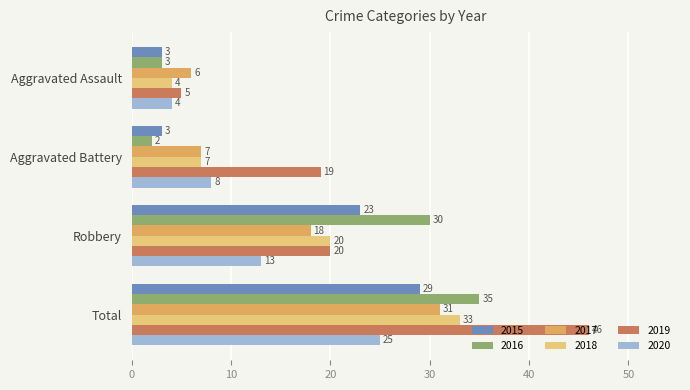

List the labels in order of 2019 value, largest first.

Total, Robbery, Aggravated Battery, Aggravated Assault